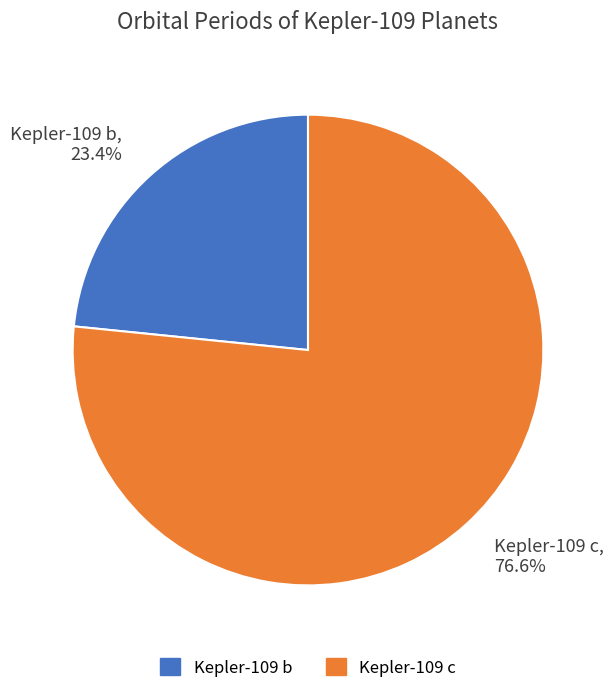

To the nearest percent, what is the average slice percentage?

50%